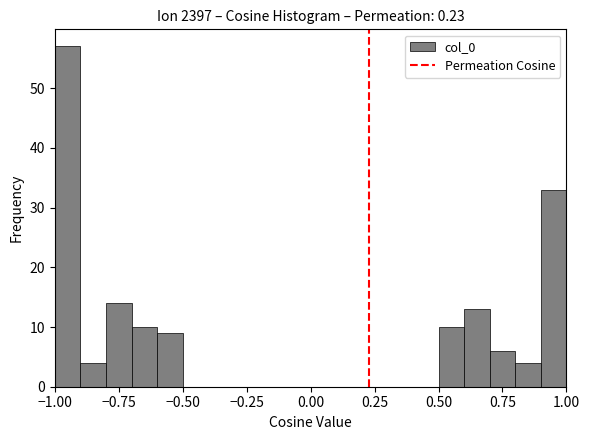

Read against the x-axis, roughly where is the centre of the tallest bar?

-0.95